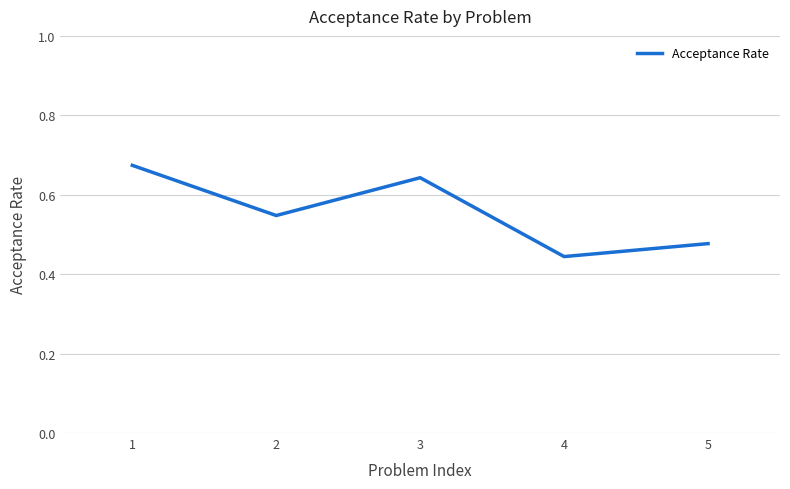

List the labels in order of value, largest first.

1, 3, 2, 5, 4